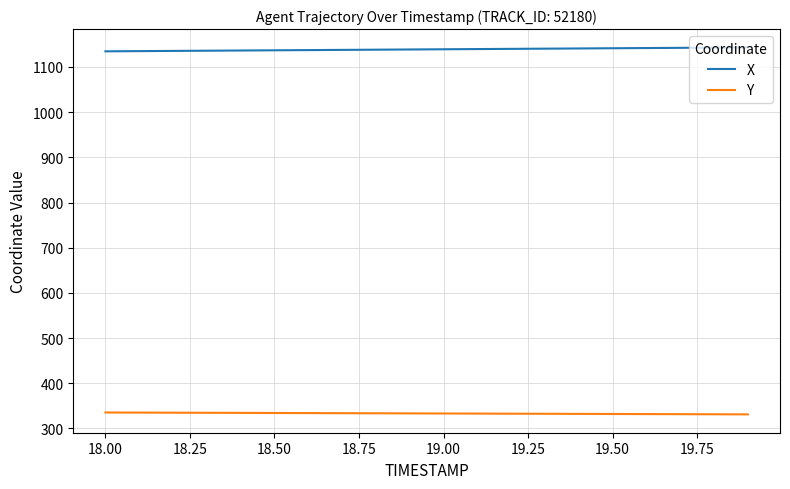

Rank the series by their maximum value, from highest to lowest.

X, Y